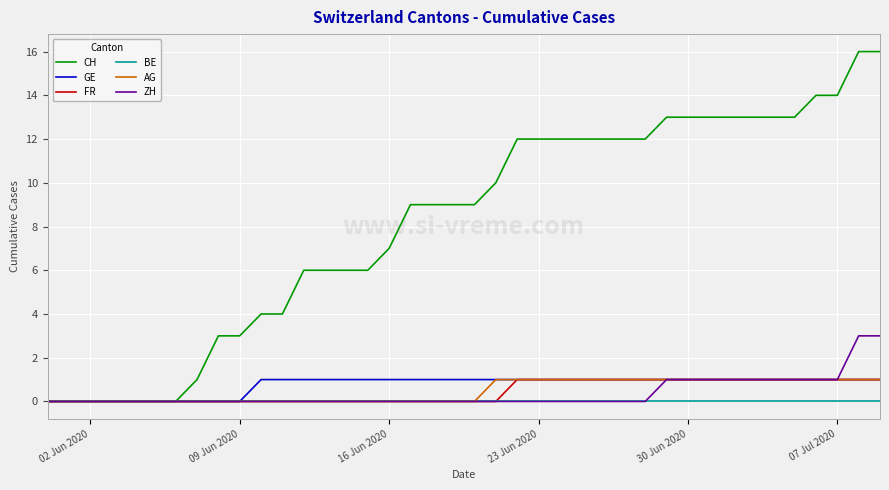

Which series has the largest range (max minus min)?

CH